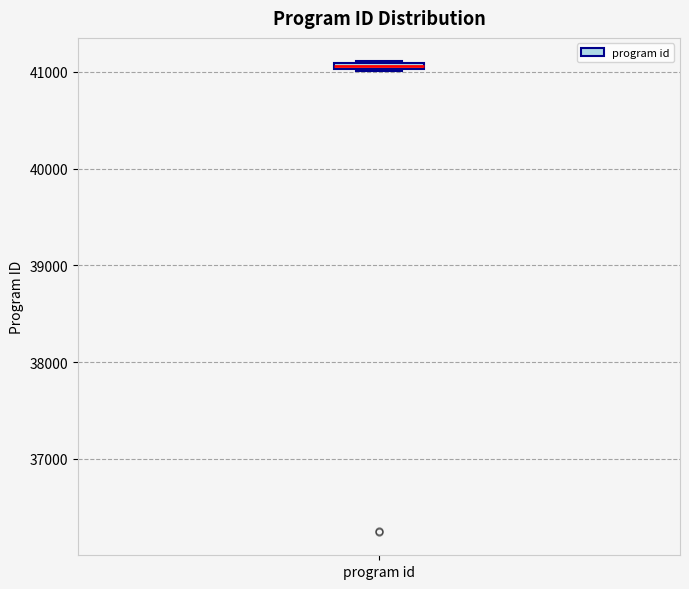

Where is the upper edge of the box for program id on the y-axis? The values are not printed on the chart, so give them approximately, as read against the axis.

41100